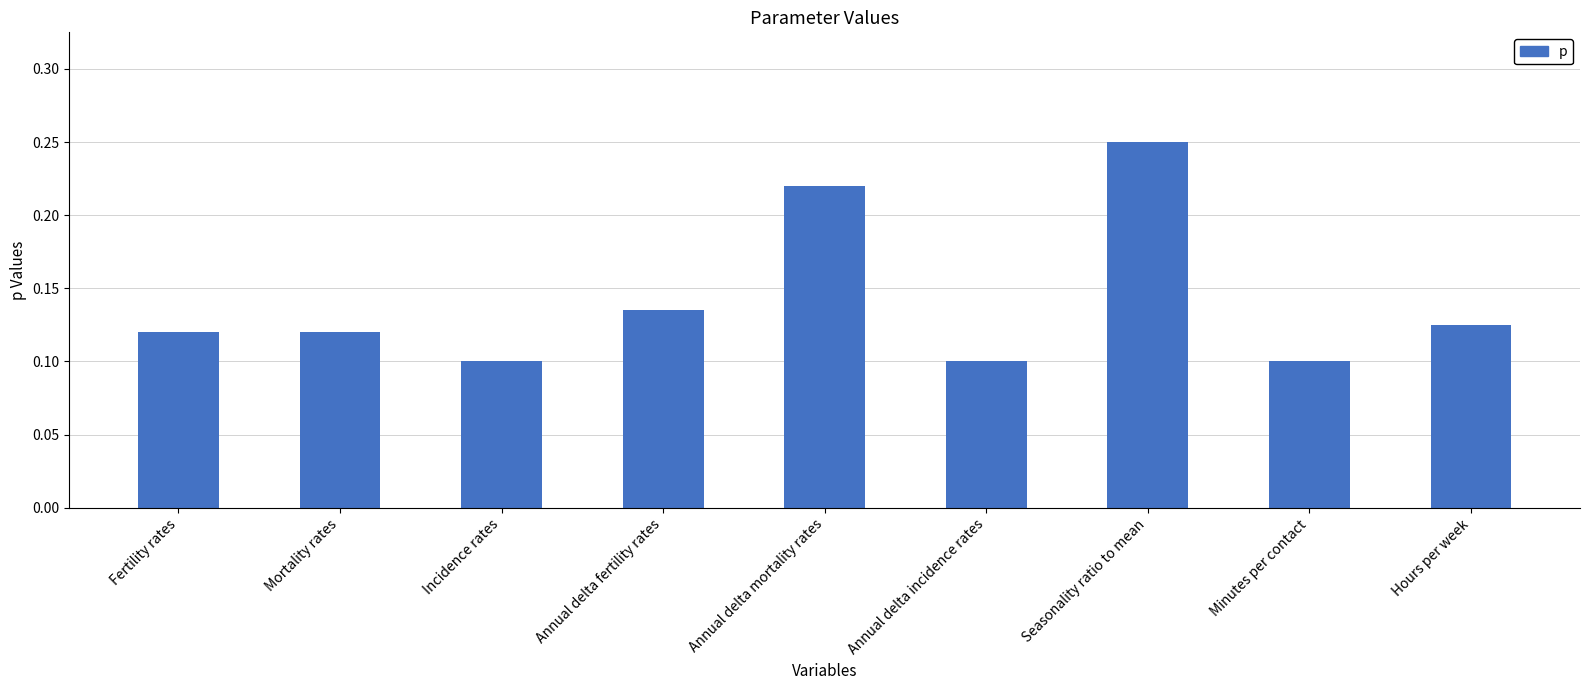

Is it true that the value at Incidence rates is 0.0?

False